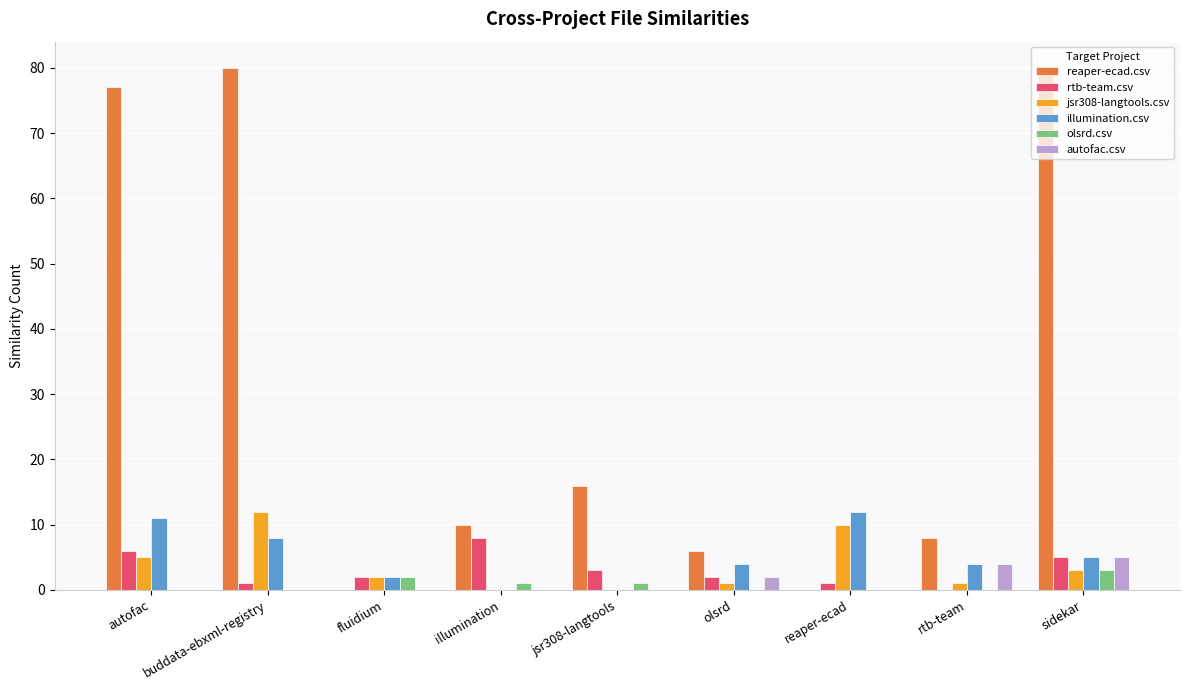

Is the value of illumination.csv at autofac greater than the value of autofac.csv at rtb-team?

Yes